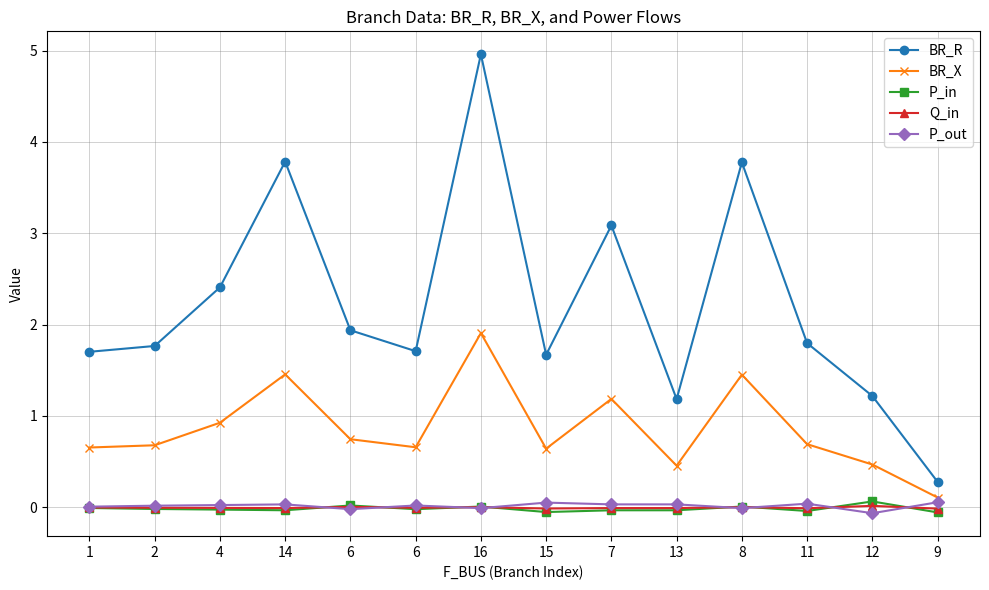

Reading right to left, extract all data points from this chart.

BR_R: 0.3	1.2	1.8	3.8	1.2	3.1	1.7	5.0	1.7	1.9	3.8	2.4	1.8	1.7
BR_X: 0.1	0.5	0.7	1.5	0.5	1.2	0.6	1.9	0.7	0.7	1.5	0.9	0.7	0.7
P_in: -0.1	0.1	-0.0	0.0	-0.0	-0.0	-0.1	0.0	-0.0	0.0	-0.0	-0.0	-0.0	-0.0
Q_in: -0.0	0.0	-0.0	0.0	-0.0	-0.0	-0.0	0.0	-0.0	0.0	-0.0	-0.0	-0.0	-0.0
P_out: 0.1	-0.1	0.0	-0.0	0.0	0.0	0.1	-0.0	0.0	-0.0	0.0	0.0	0.0	0.0